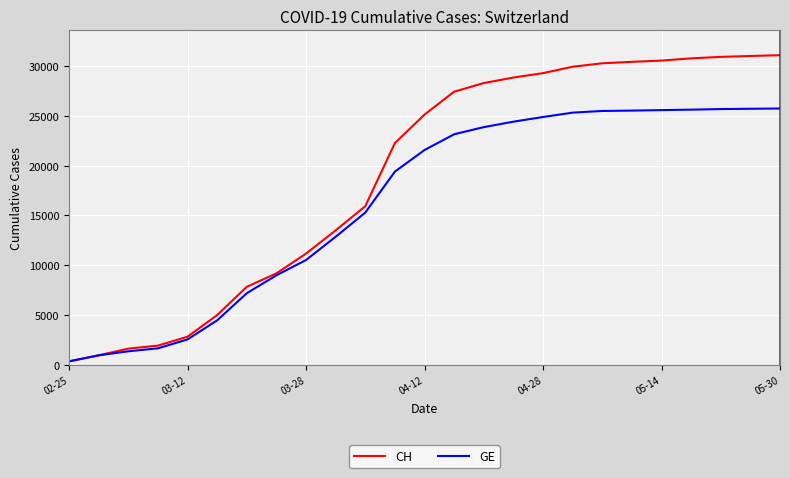

List the series in order of their peak value, lowest first.

GE, CH